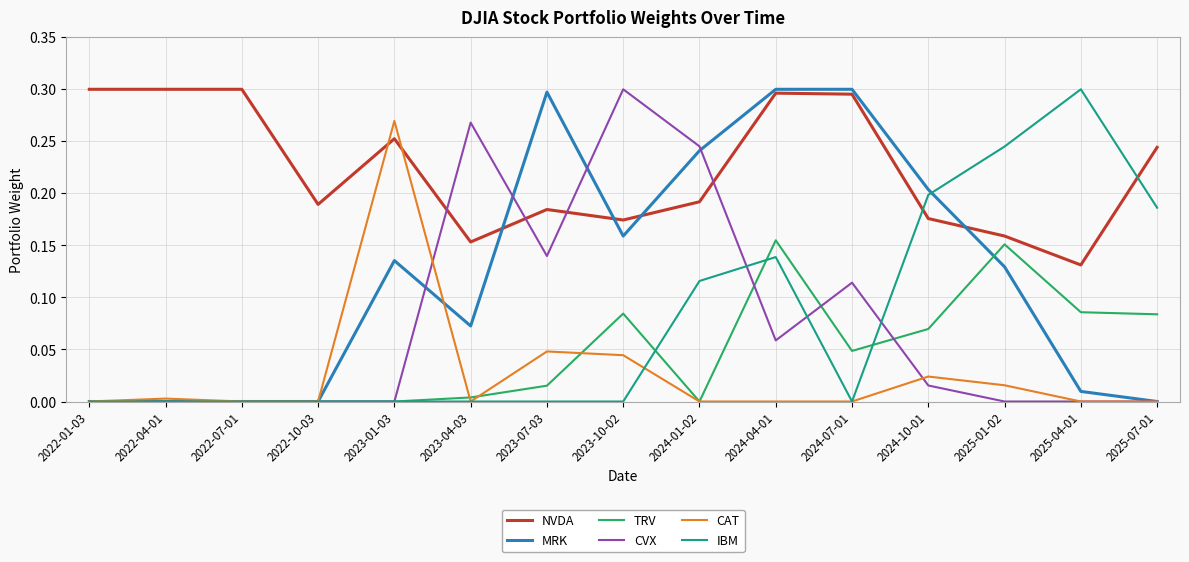

Which series changed the most between 2022-01-03 and 2022-10-03?

NVDA